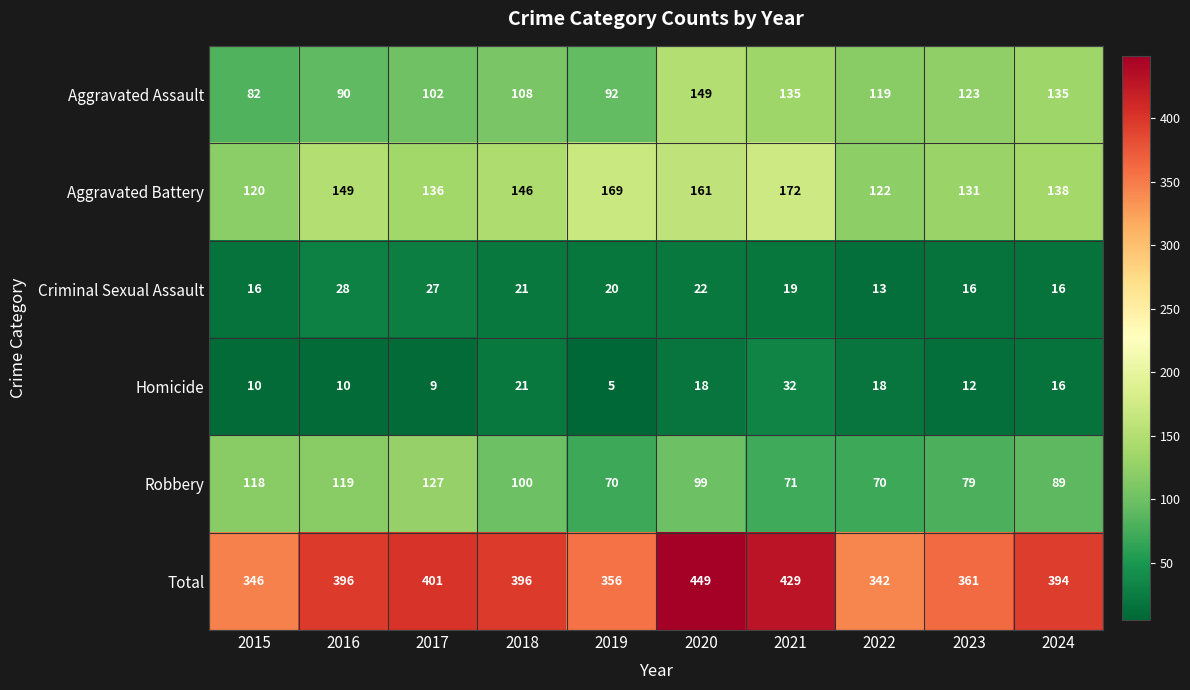

What is the minimum value shown in the chart?

5